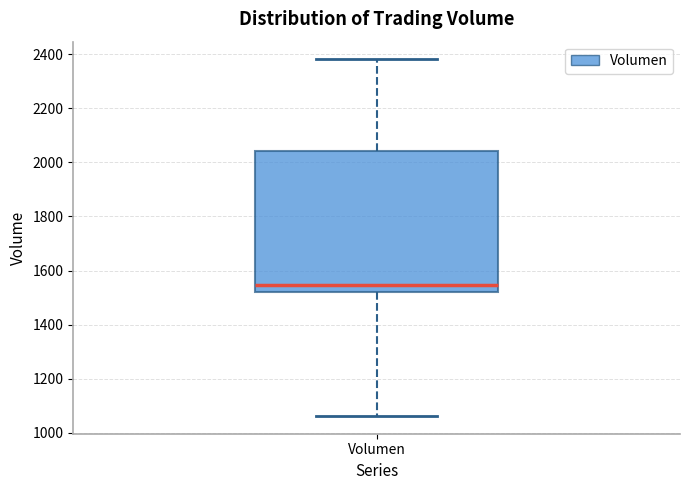

Where does the median line of the box for Volumen sit on the y-axis? The values are not printed on the chart, so give them approximately, as read against the axis.

1540